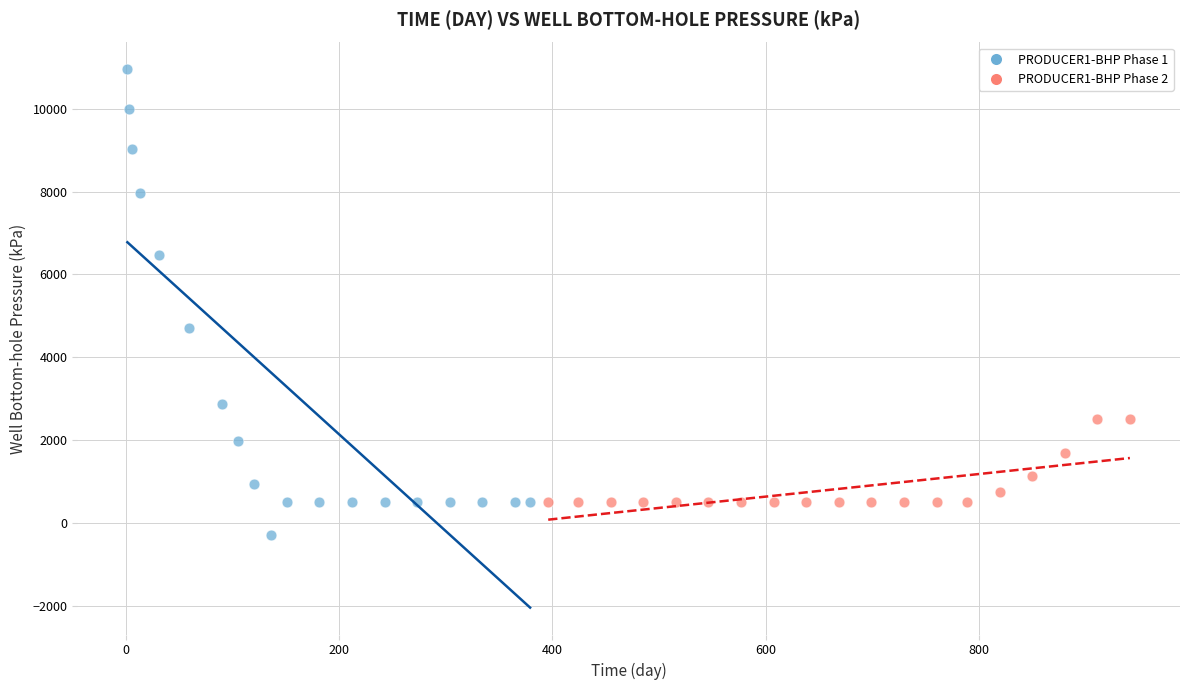

What are all the series names shown in the legend?

PRODUCER1-BHP Phase 1, PRODUCER1-BHP Phase 2